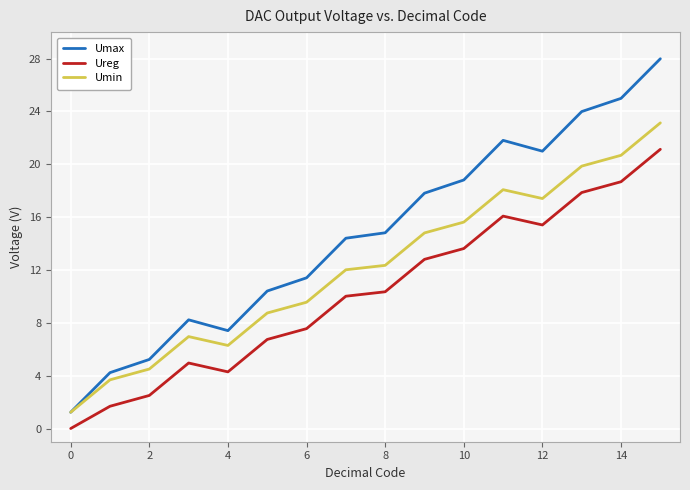

What are all the series names shown in the legend?

Umax, Ureg, Umin